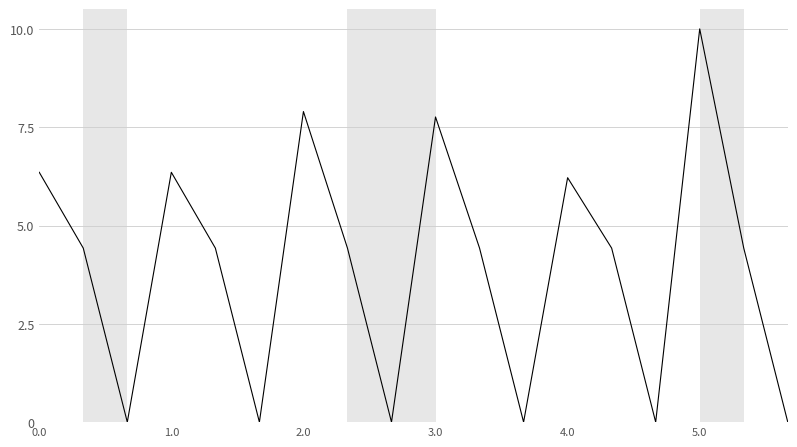

What is the maximum value shown in the chart?

10.0